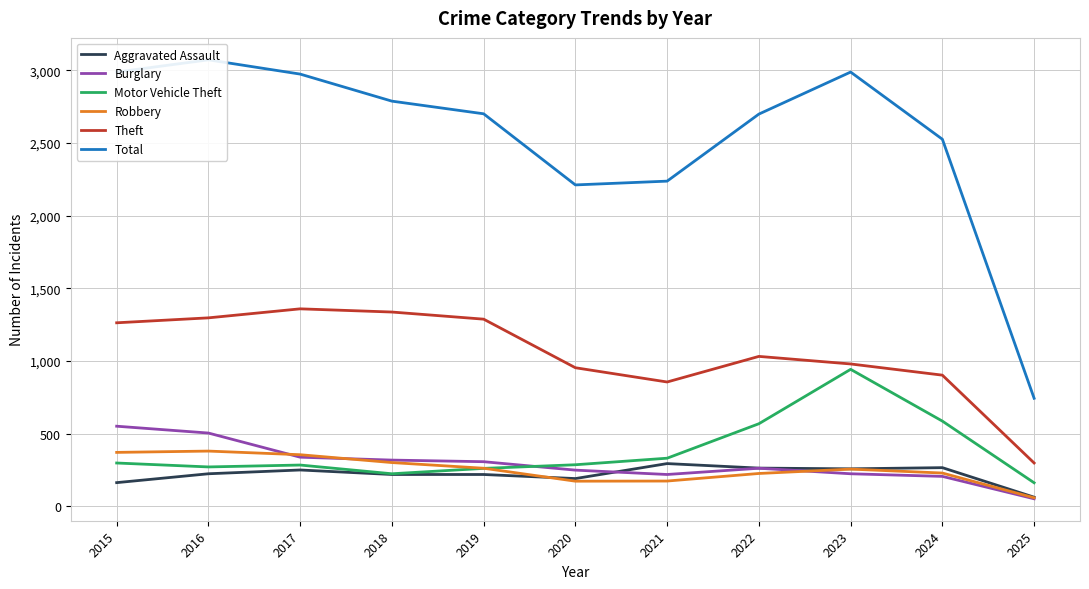

The value of Robbery at 2025 is 22. True or false?

False